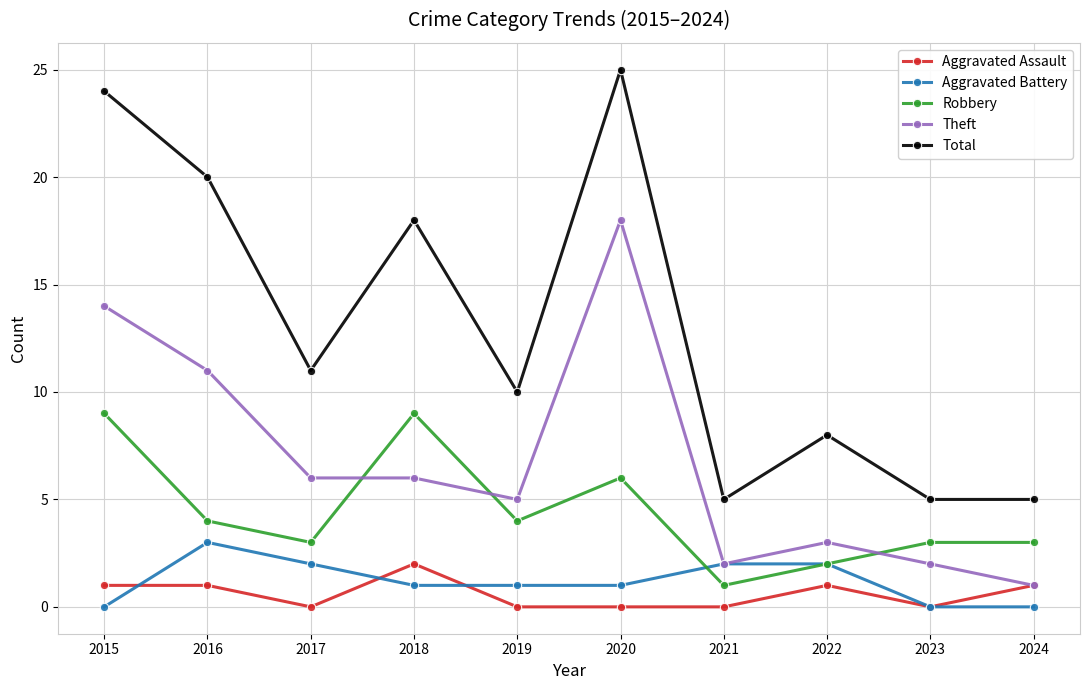

Reading right to left, what are all the values shown in this chart?

Aggravated Assault: 1	0	1	0	0	0	2	0	1	1
Aggravated Battery: 0	0	2	2	1	1	1	2	3	0
Robbery: 3	3	2	1	6	4	9	3	4	9
Theft: 1	2	3	2	18	5	6	6	11	14
Total: 5	5	8	5	25	10	18	11	20	24